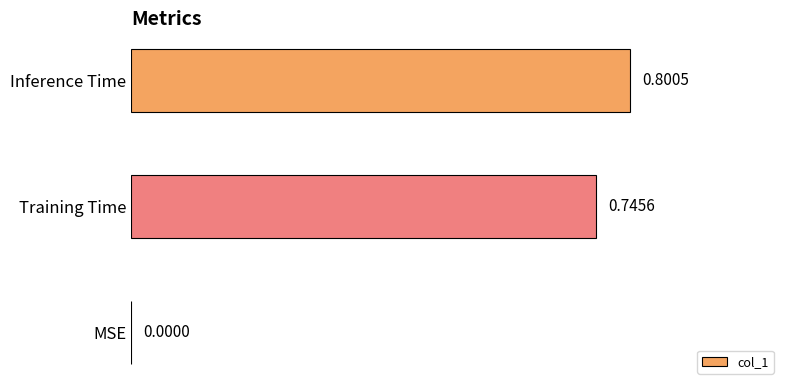

What is the sum of all values?

1.5